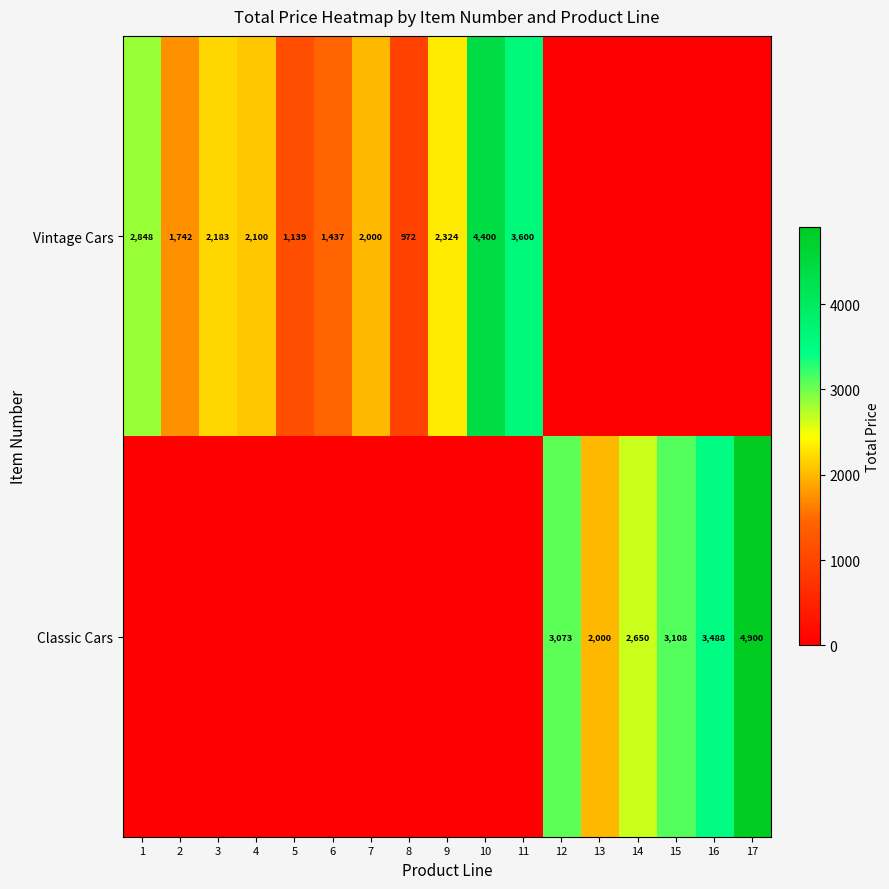

The Vintage Cars series shows 971 at 1. True or false?

False